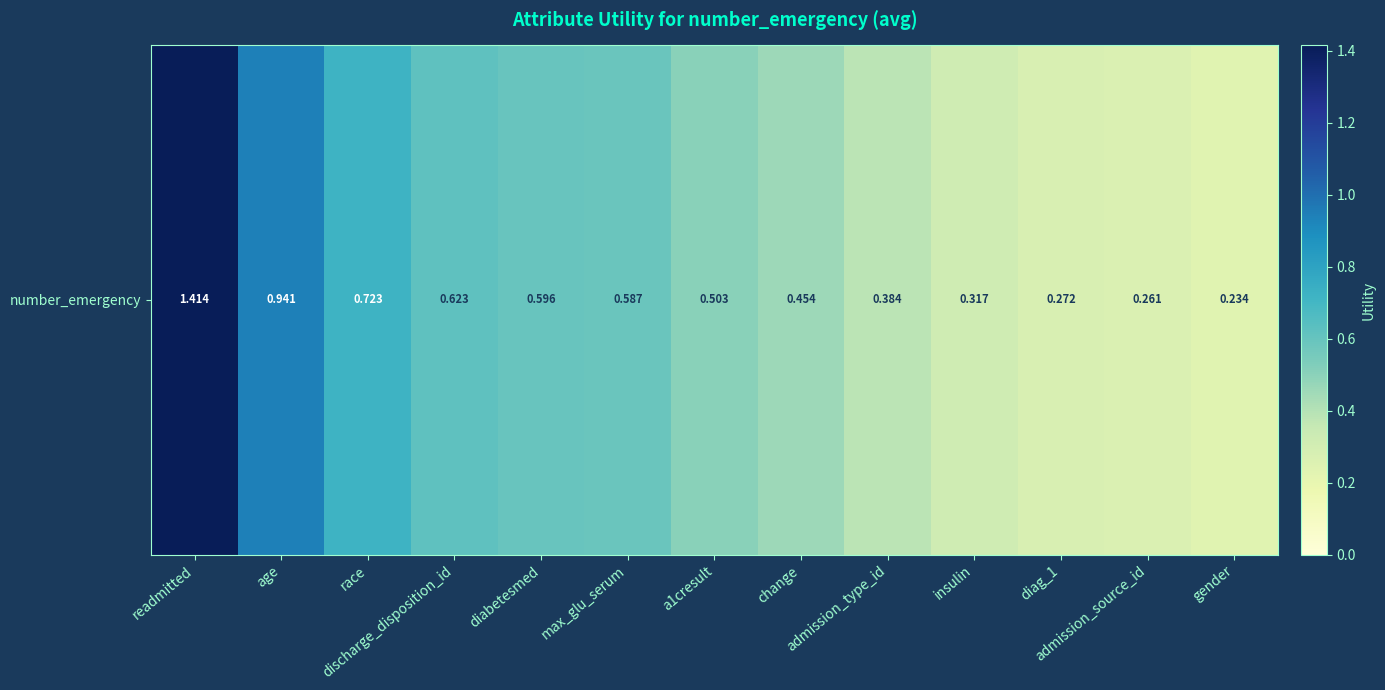

List the labels in order of value, largest first.

readmitted, age, race, discharge_disposition_id, diabetesmed, max_glu_serum, a1cresult, change, admission_type_id, insulin, diag_1, admission_source_id, gender